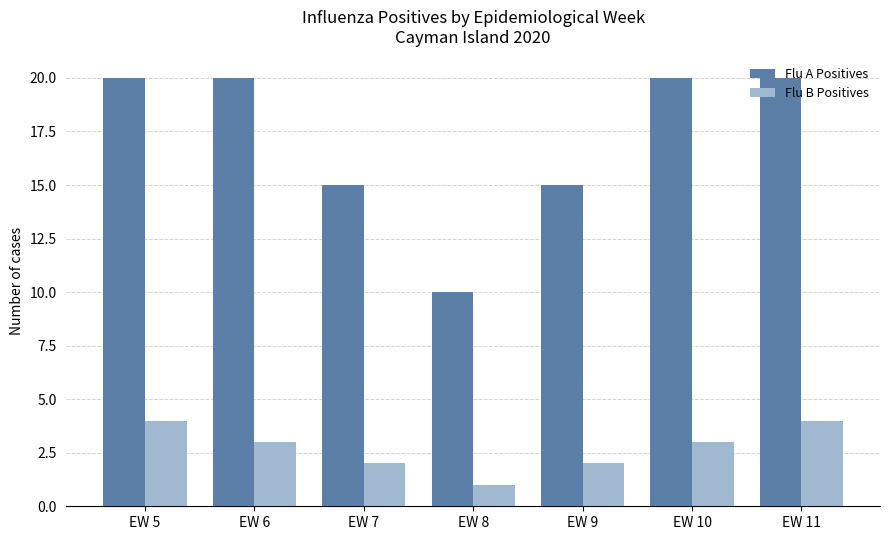

What is the sum of the Flu A Positives values at EW 8 and EW 7?

25